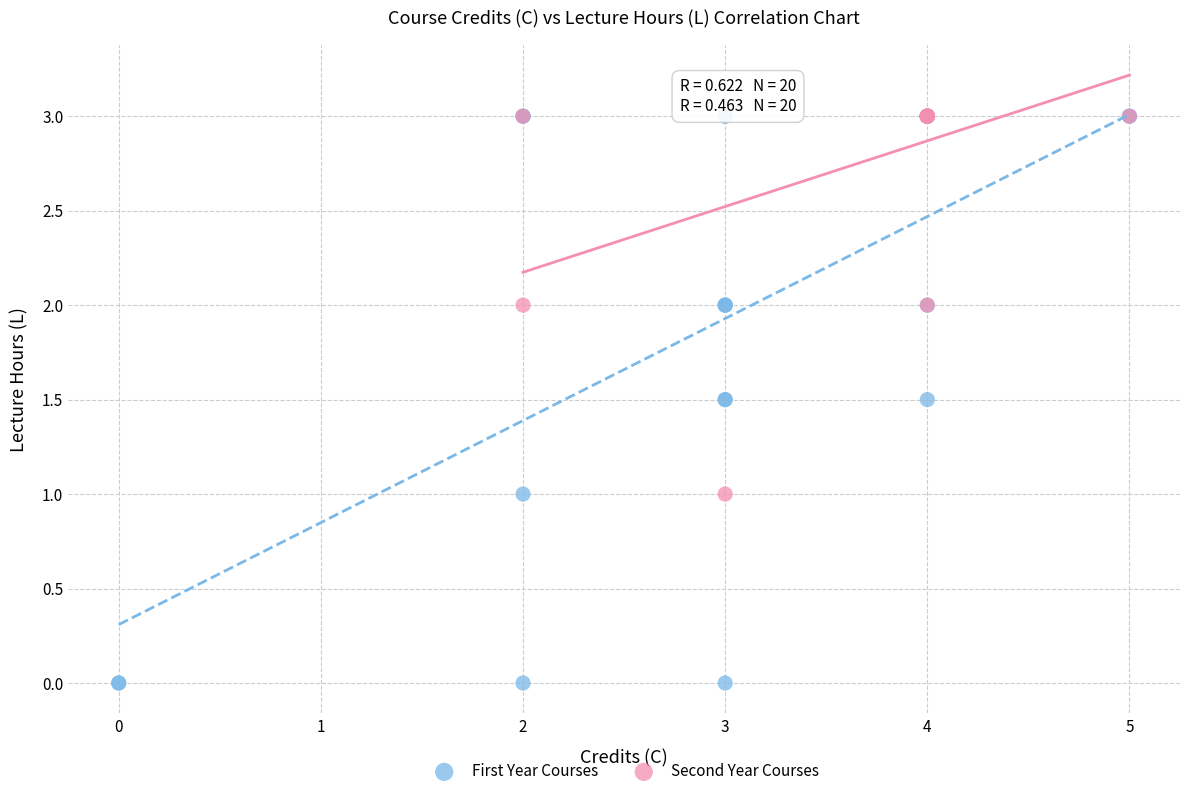

Which series reaches the minimum Y coordinate?

First Year Courses